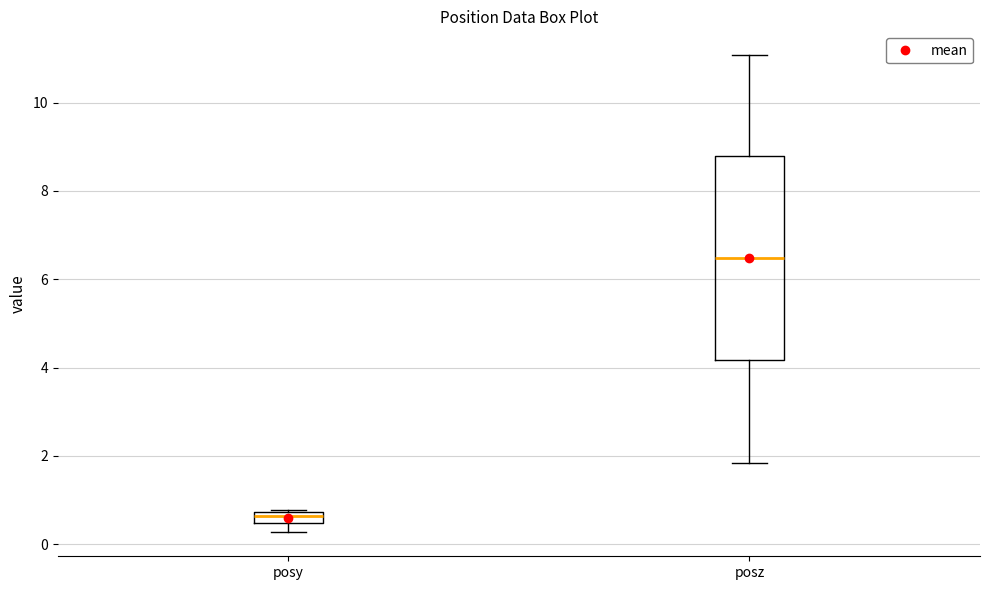

Where does the upper whisker of the box for posz end on the y-axis? The values are not printed on the chart, so give them approximately, as read against the axis.

11.0